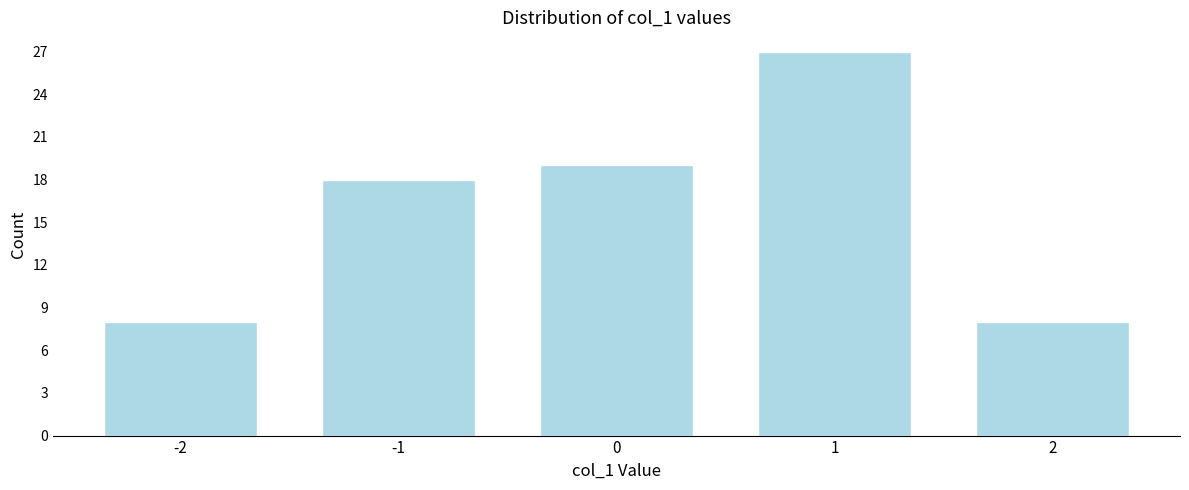

Reading right to left, transcribe all the data shown in this chart.

8	27	19	18	8